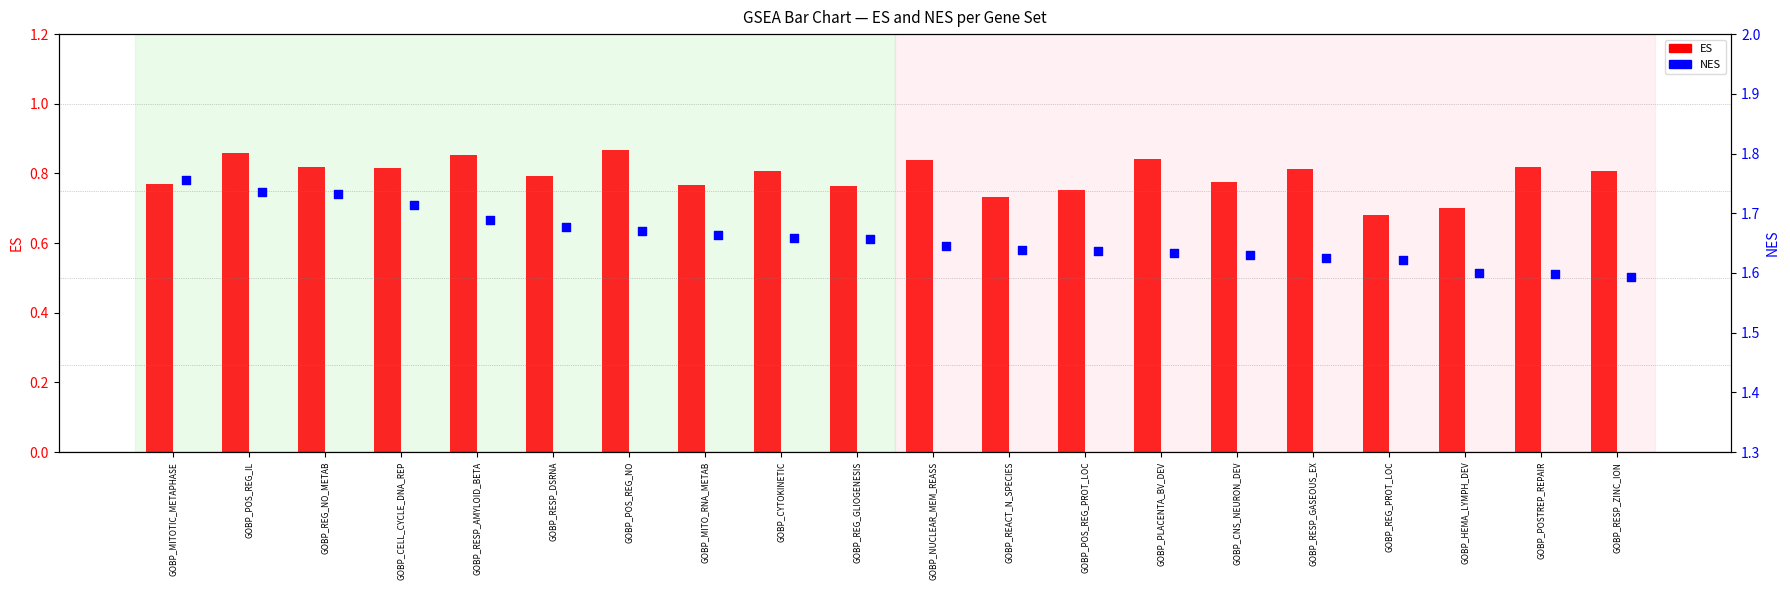

What is the total value across all series at GOBP_REG_GLIOGENESIS?

2.4